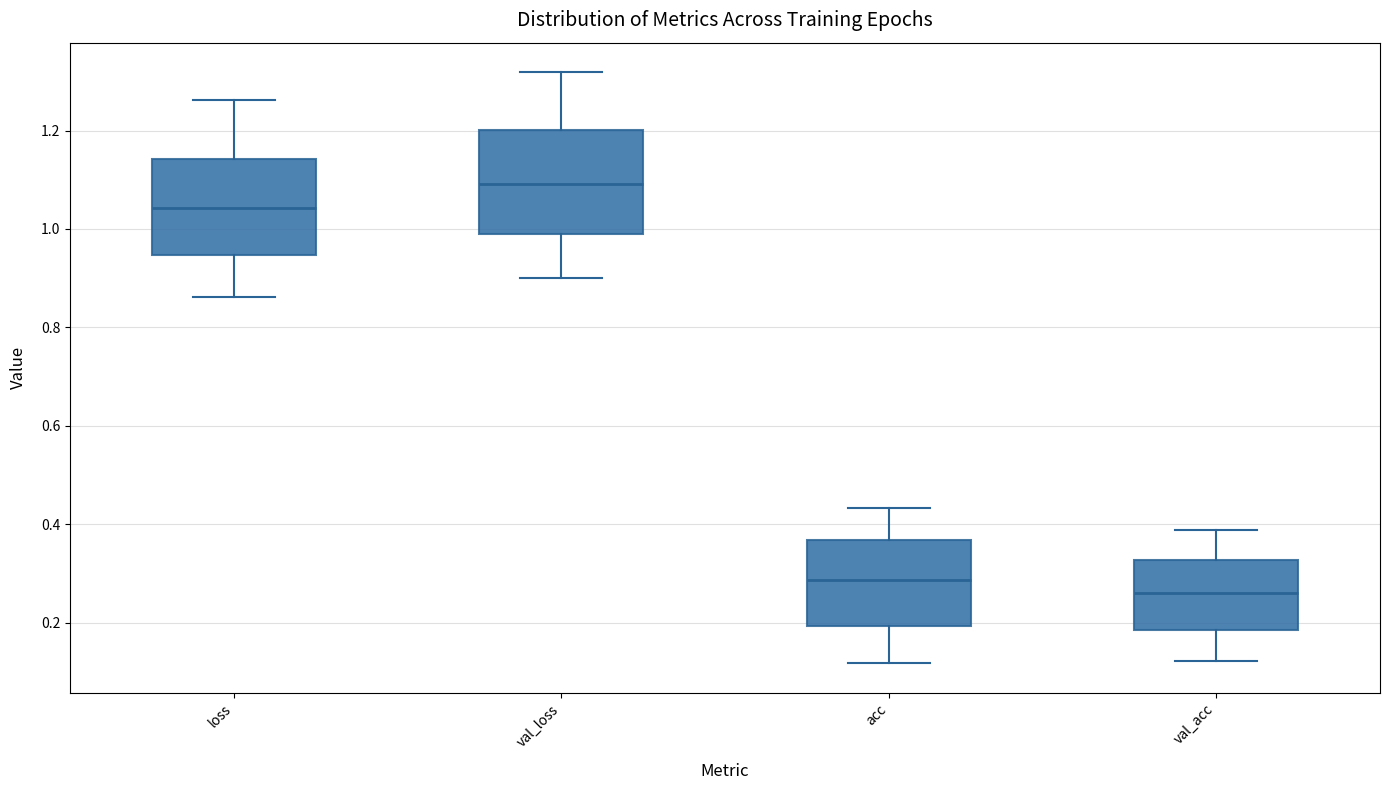

Reading left to right, transcribe this box plot: for each box, give where its median line is, the range the box spans, and where its two whiskers end, as read against the y-axis. The values are not printed on the chart, so give them approximately, as read against the axis.

loss: median 1.04, box 0.94 to 1.14, whiskers 0.86 to 1.26
val_loss: median 1.10, box 0.98 to 1.20, whiskers 0.90 to 1.32
acc: median 0.28, box 0.20 to 0.36, whiskers 0.12 to 0.44
val_acc: median 0.26, box 0.18 to 0.32, whiskers 0.12 to 0.38